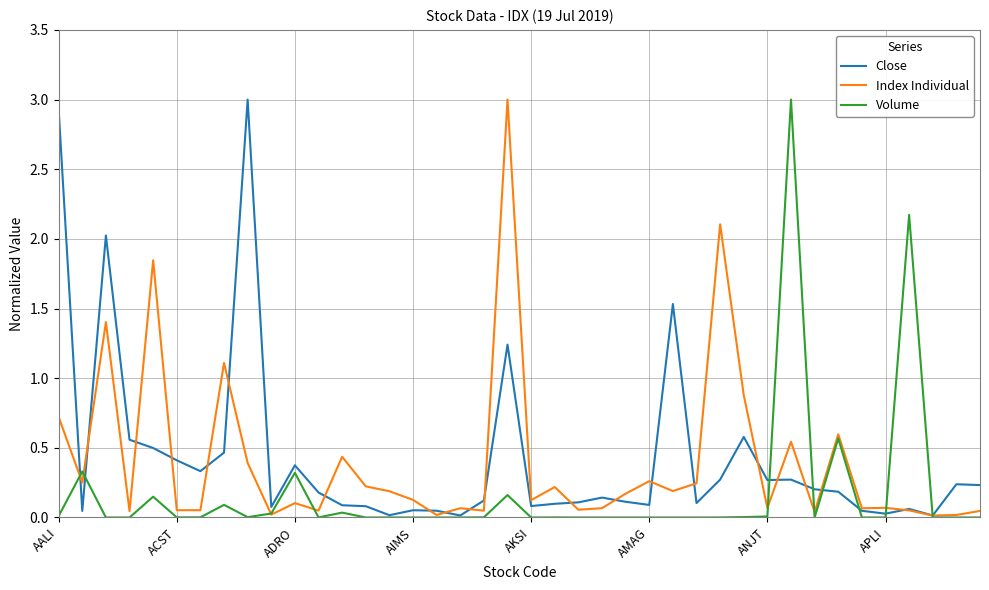

What is the maximum value for Index Individual?

3.0